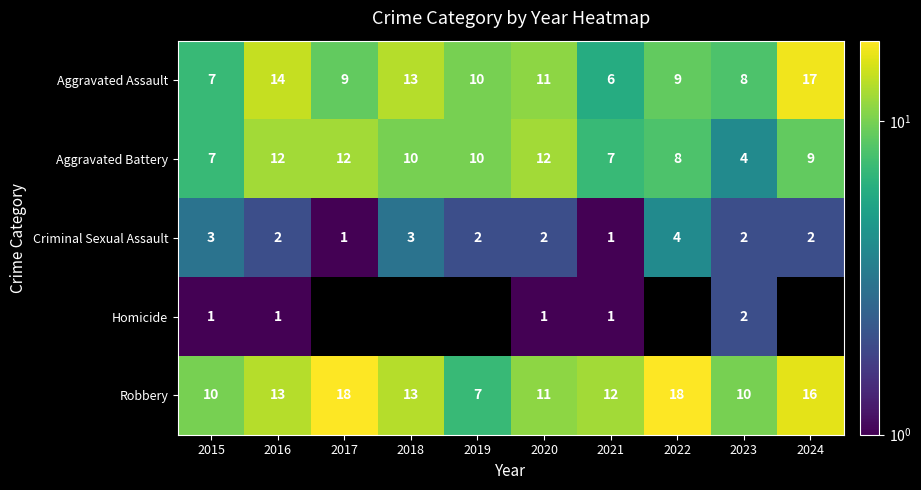

What is the difference between the maximum and second lowest values in the Aggravated Battery series?

5